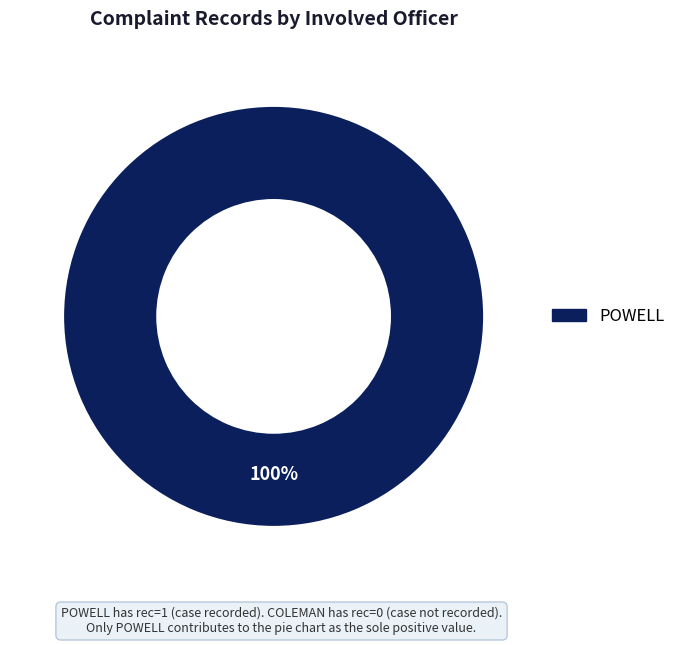

What is the majority slice?

POWELL